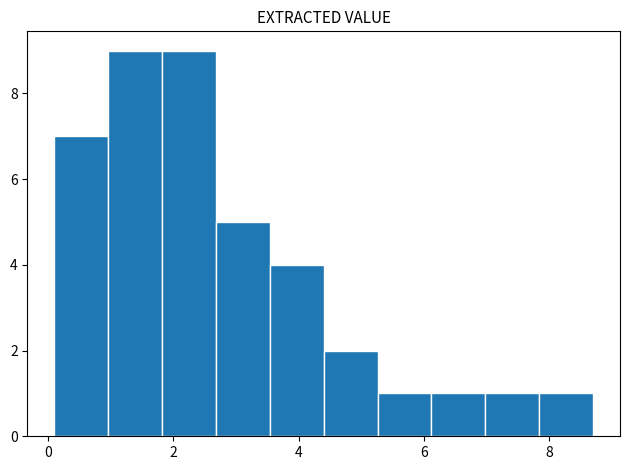

Reading left to right, transcribe this chart: for each bar, give the range it covers on the x-axis and its height. Neither the bar edges nor the heights are printed on the chart, so give them approximately, as read against the axes.

0.10 to 0.96: 7
0.96 to 1.82: 9
1.82 to 2.68: 9
2.68 to 3.54: 5
3.54 to 4.40: 4
4.40 to 5.26: 2
5.26 to 6.12: 1
6.12 to 6.98: 1
6.98 to 7.84: 1
7.84 to 8.70: 1